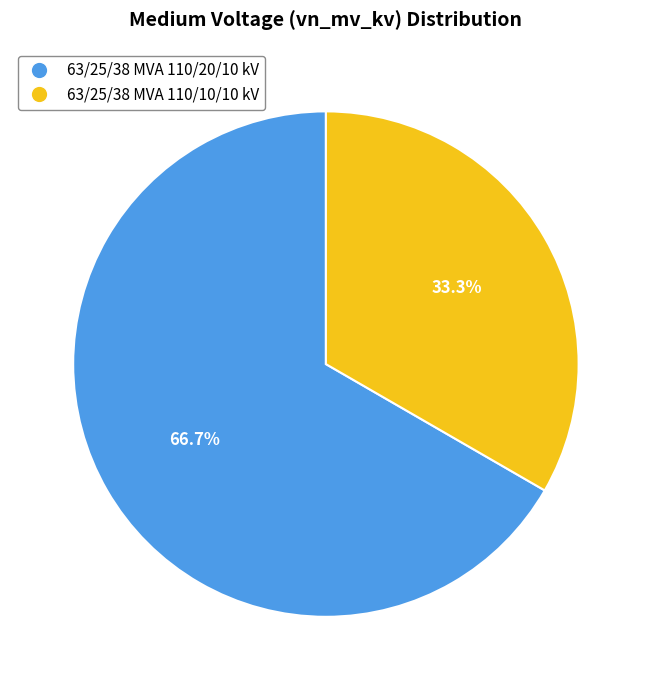

What percentage is the 63/25/38 MVA 110/10/10 kV slice, to the nearest percent?

33%